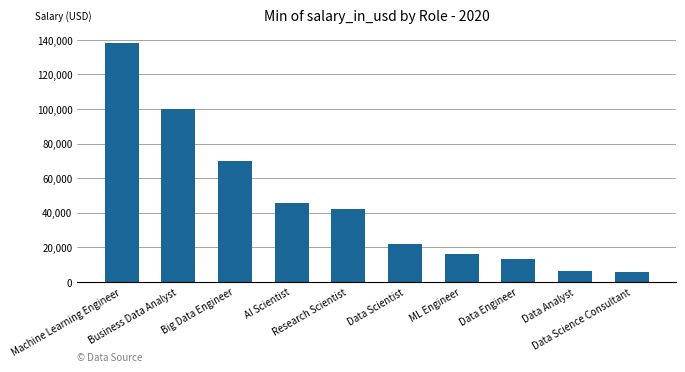

What is the smallest value displayed?

5707